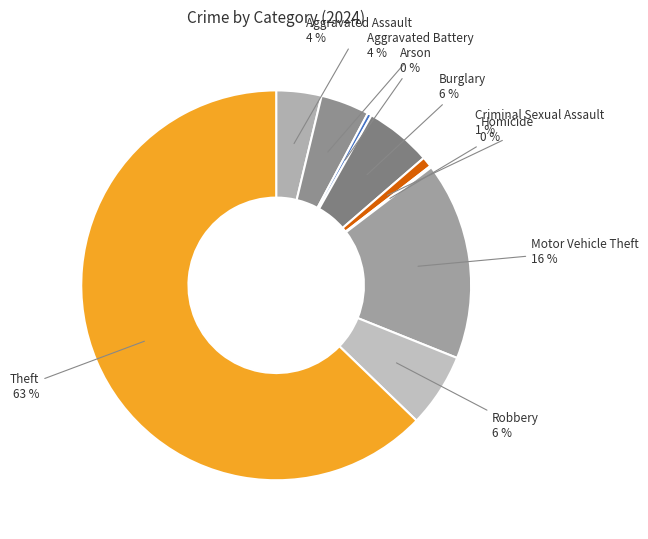

Which category has the biggest portion of the pie?

Theft